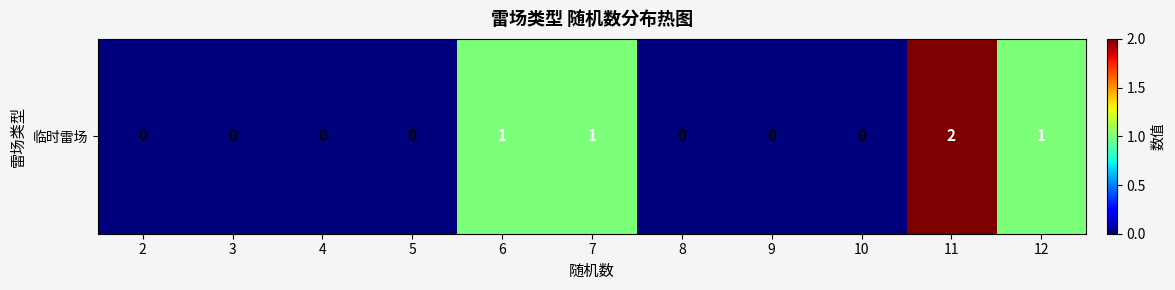

How many values are above zero?

4